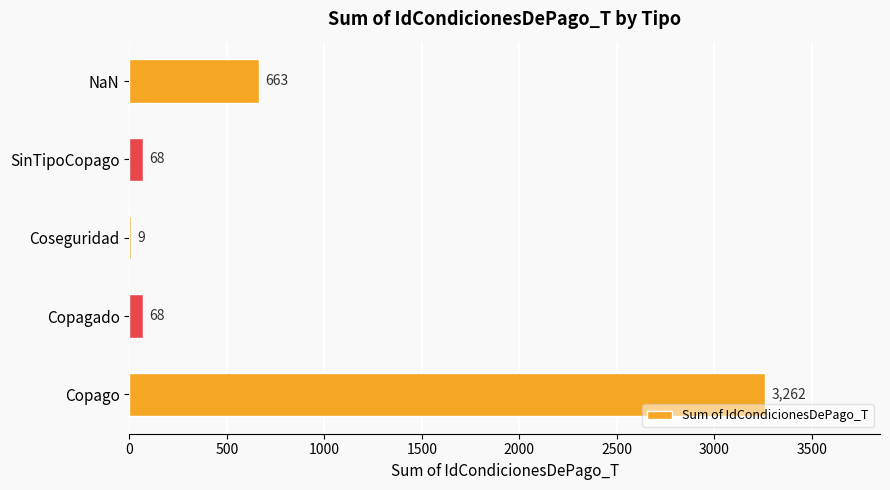

The value at NaN is 169. True or false?

False